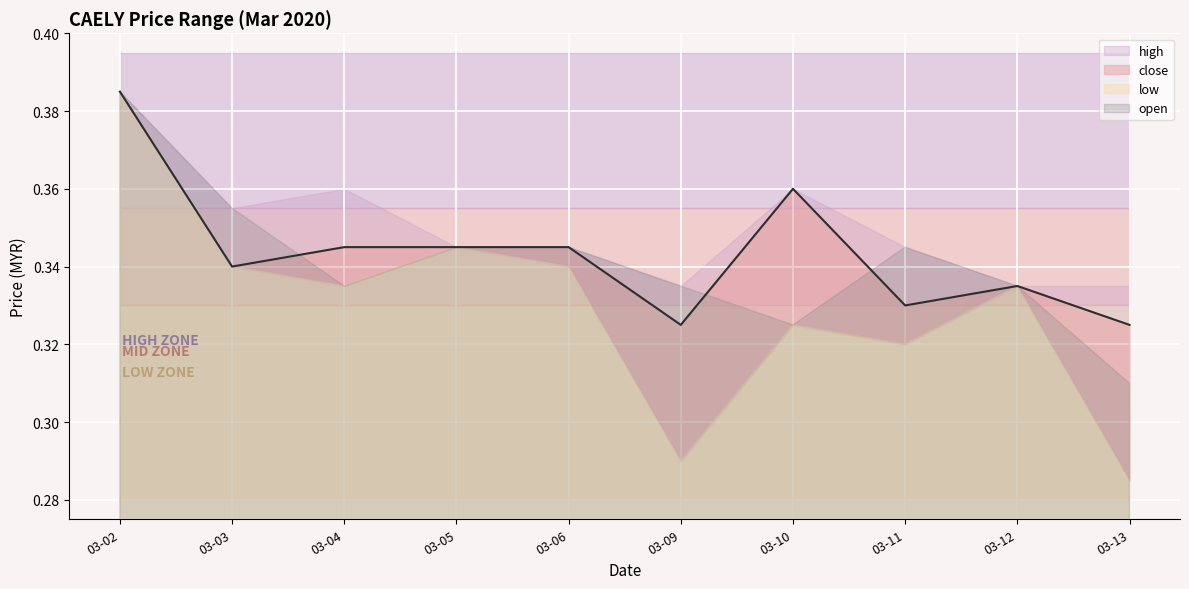

Which series has the largest total across all categories?

high